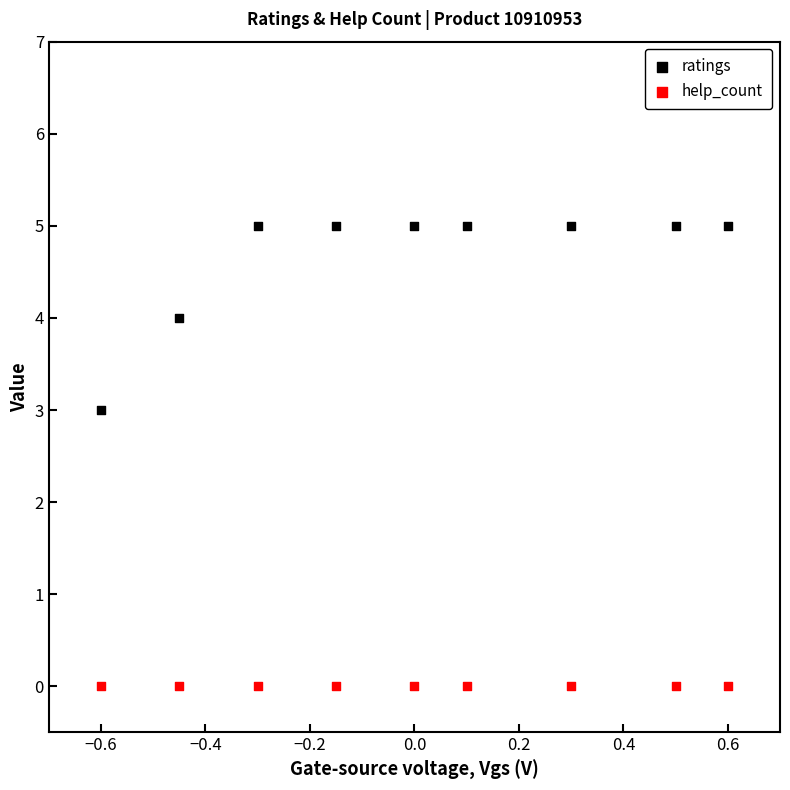

Which series contains the lowest Y value?

help_count